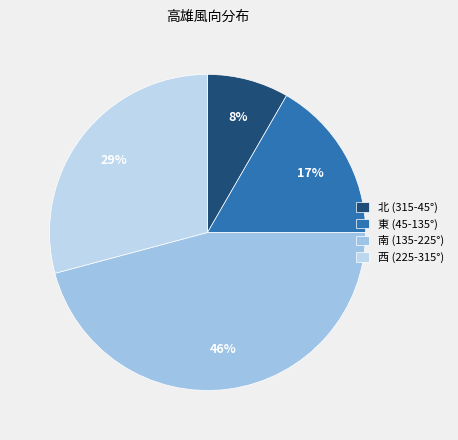

Which category has the biggest portion of the pie?

南 (135-225°)